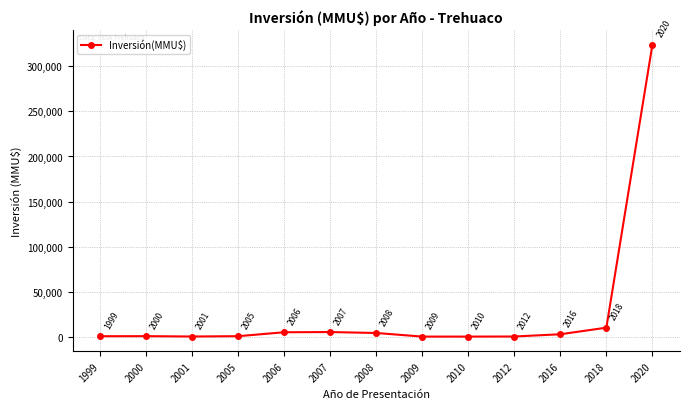

How many interior local peaks (higher than both neighbors) does the data have?

2